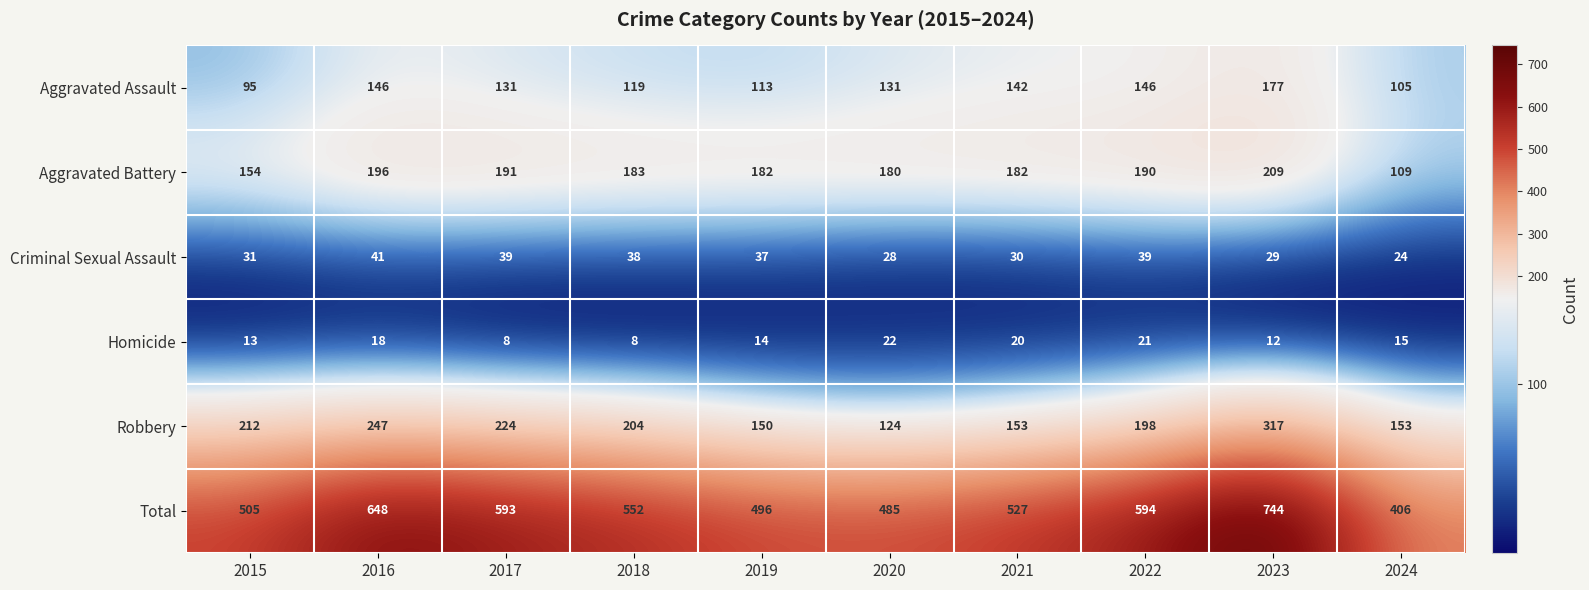

True or false: Criminal Sexual Assault has a value of 70 at 2016.

False